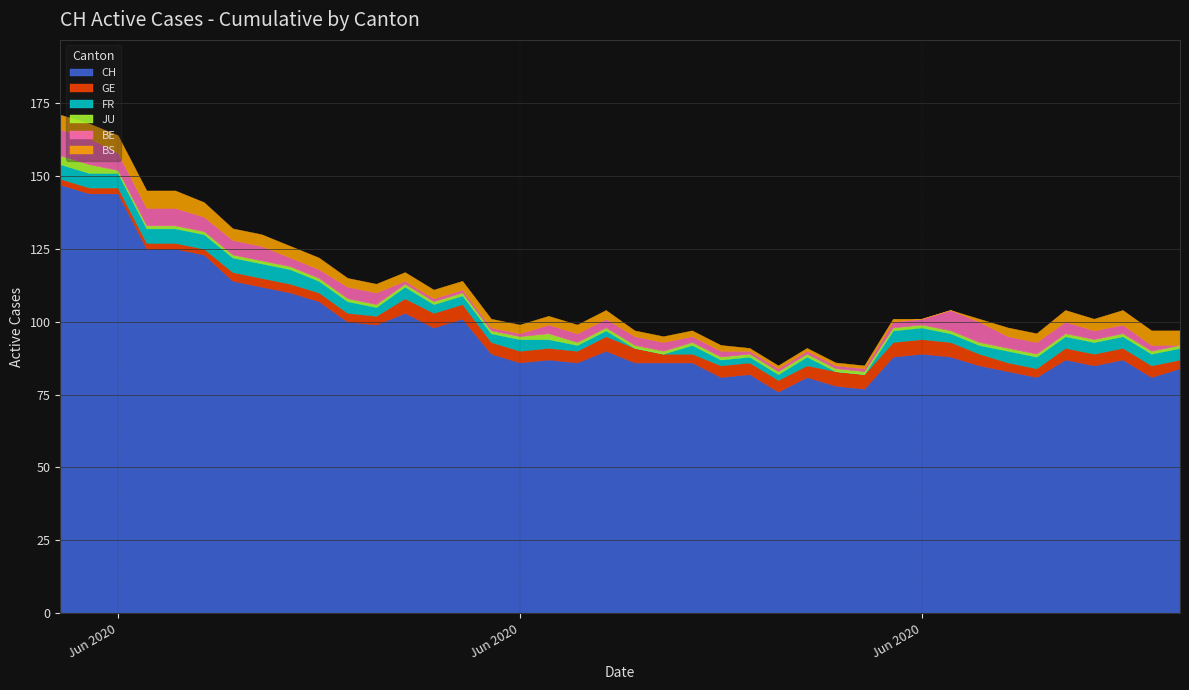

True or false: FR has a value of 1 at 2020-06-18.

False